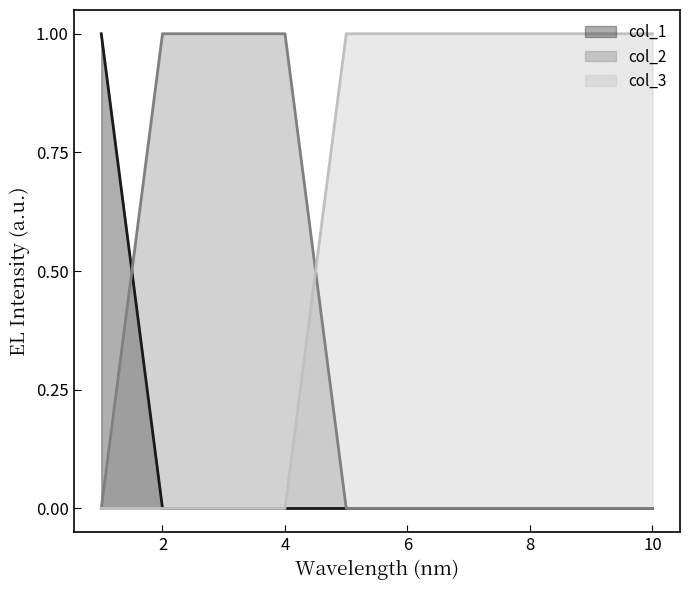

The col_1 series shows 0 at 7. True or false?

True